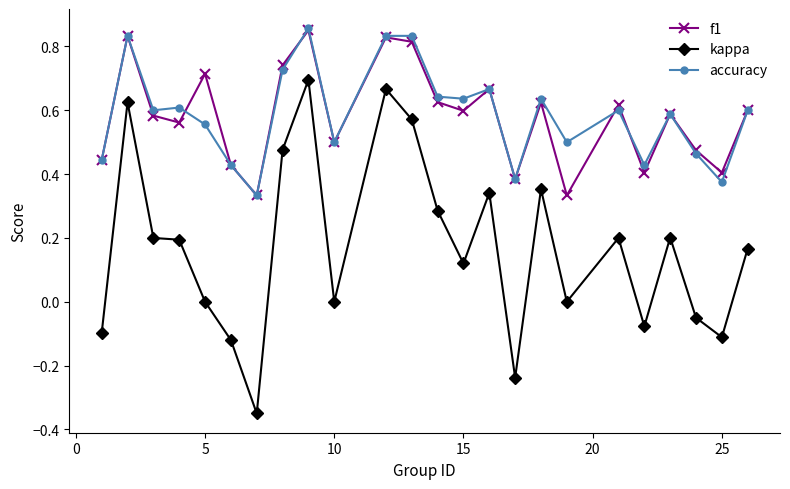

True or false: kappa and accuracy intersect in this chart.

False